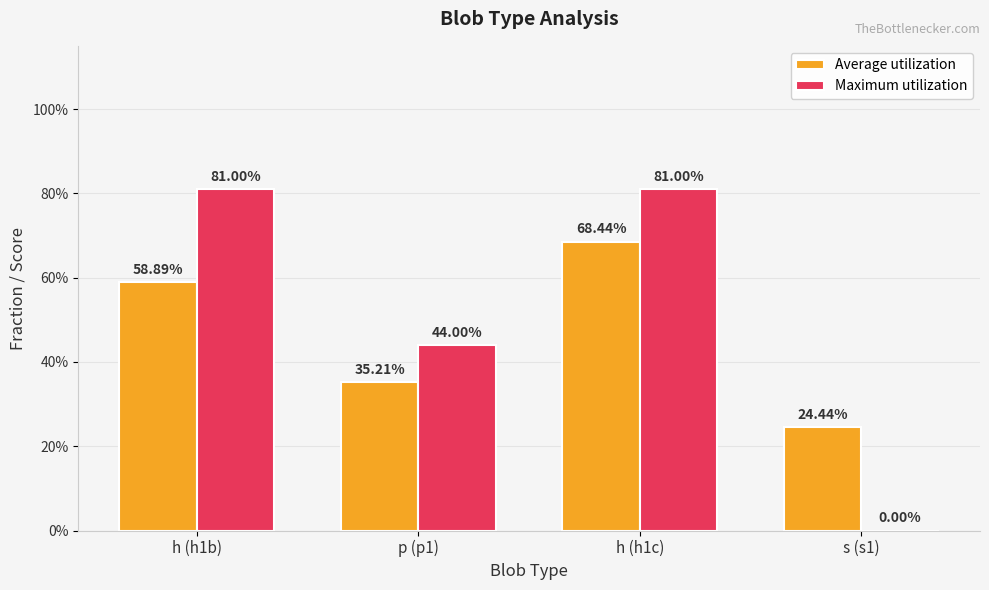

Rank the series at h (h1c) from lowest to highest value.

Average utilization, Maximum utilization